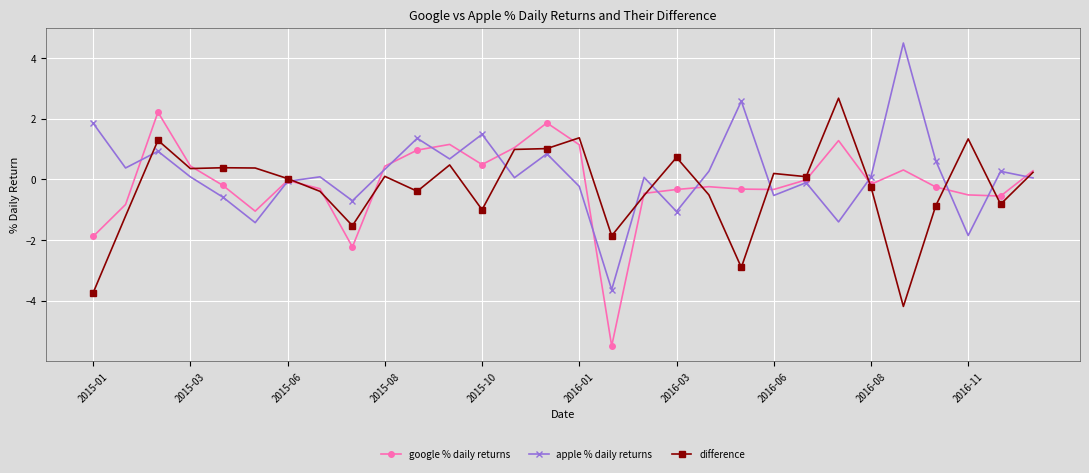

What is the value of the apple % daily returns point at the 28th from the left?

-1.8